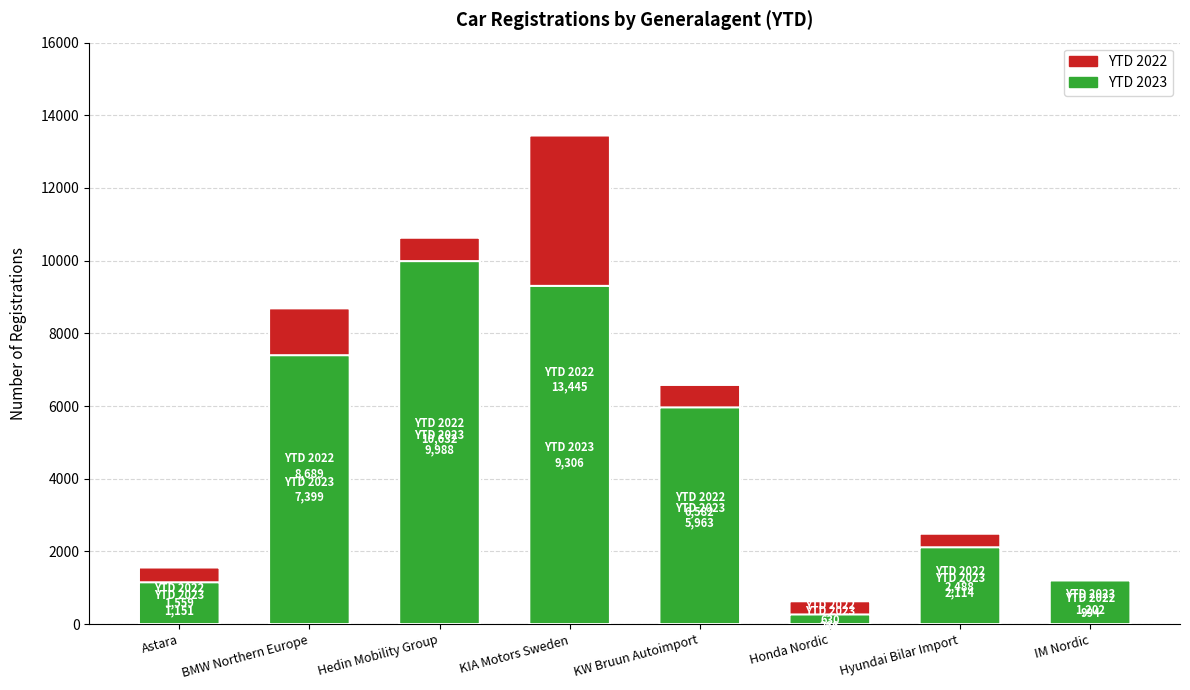

What is the label of the 8th bar from the left?

IM Nordic